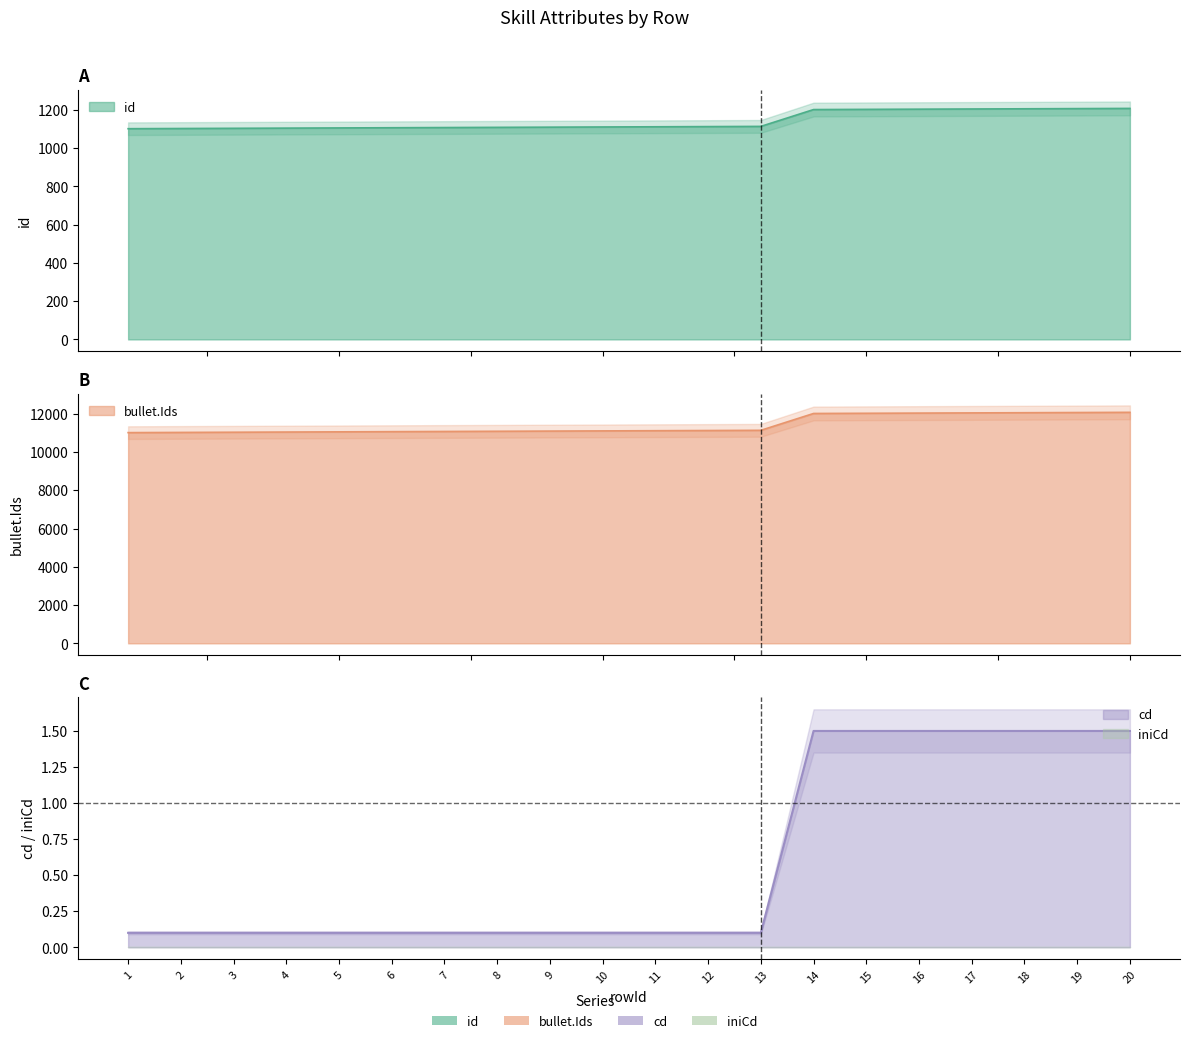

What is the value of the id point at the 13th from the left?

1113.0